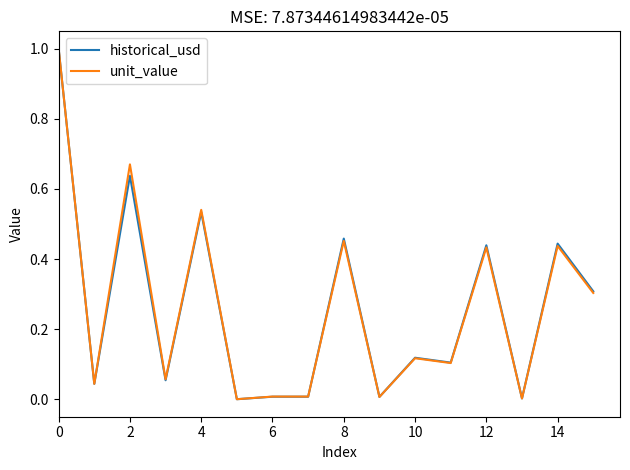

What is the maximum value for unit_value?

1.0